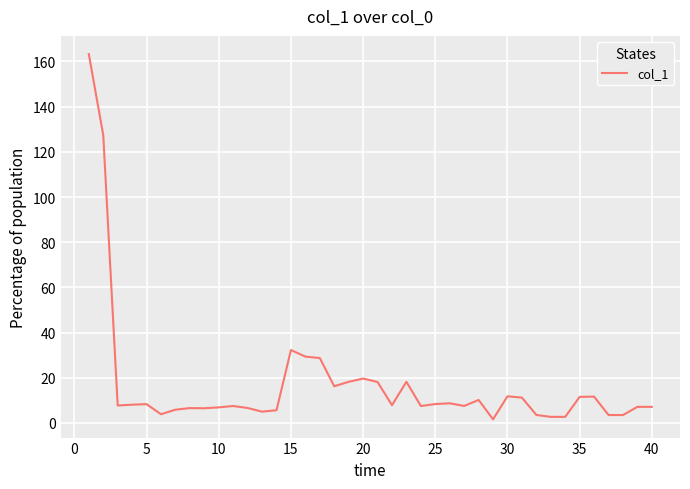

What is the greatest value displayed?

163.3